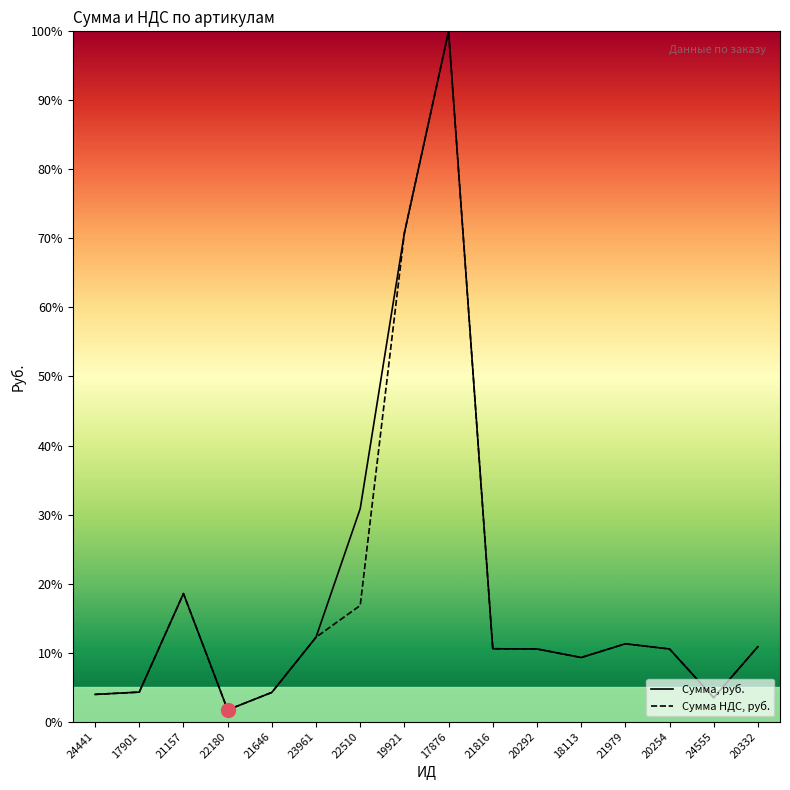

Rank the series by their average value, from highest to lowest.

Сумма, руб., Сумма НДС, руб.